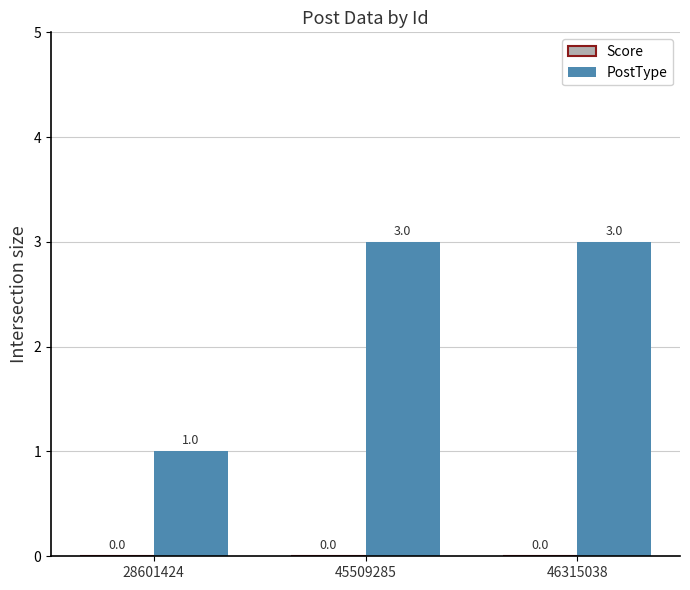

What is the value of the 3rd bar from the left?

3